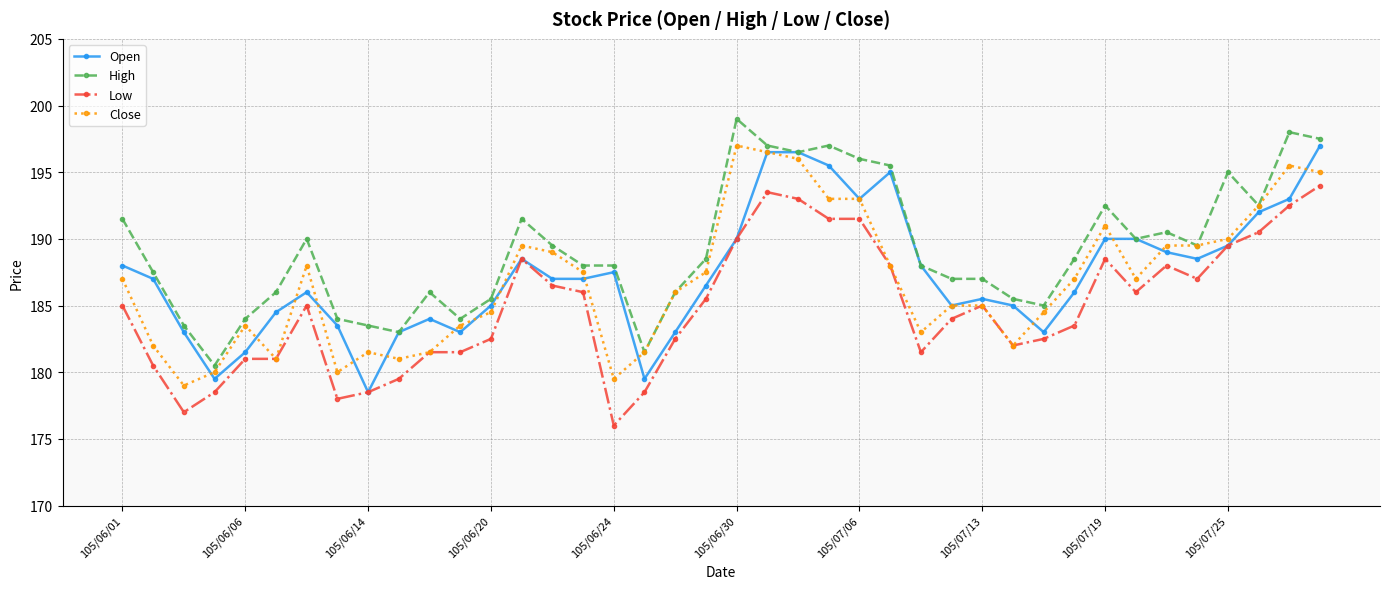

What is the minimum value shown in the chart?

176.0